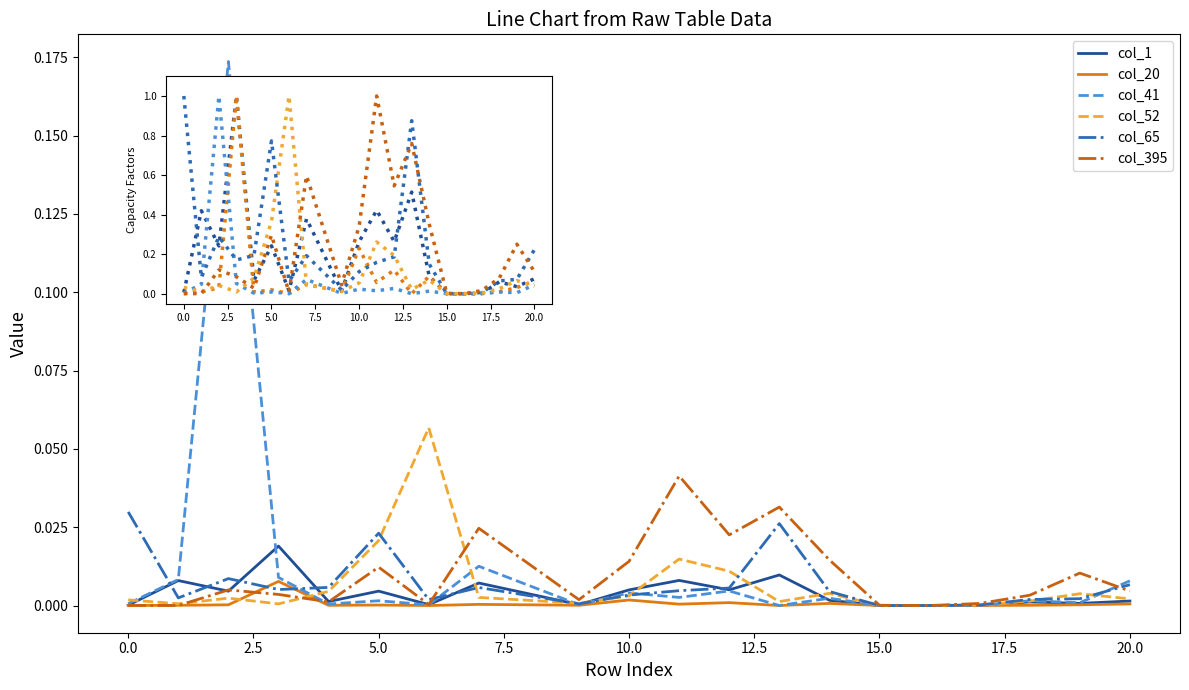

Which series has the widest spread of values?

col_41